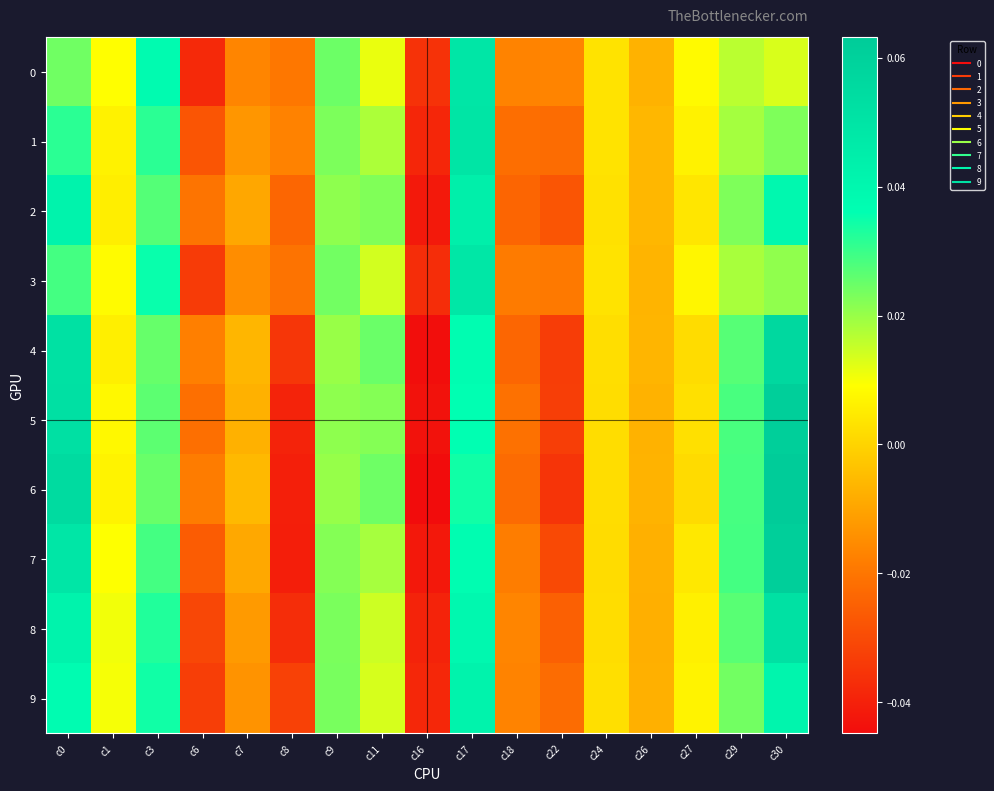

At how many categories does at least one series exceed 0?

10